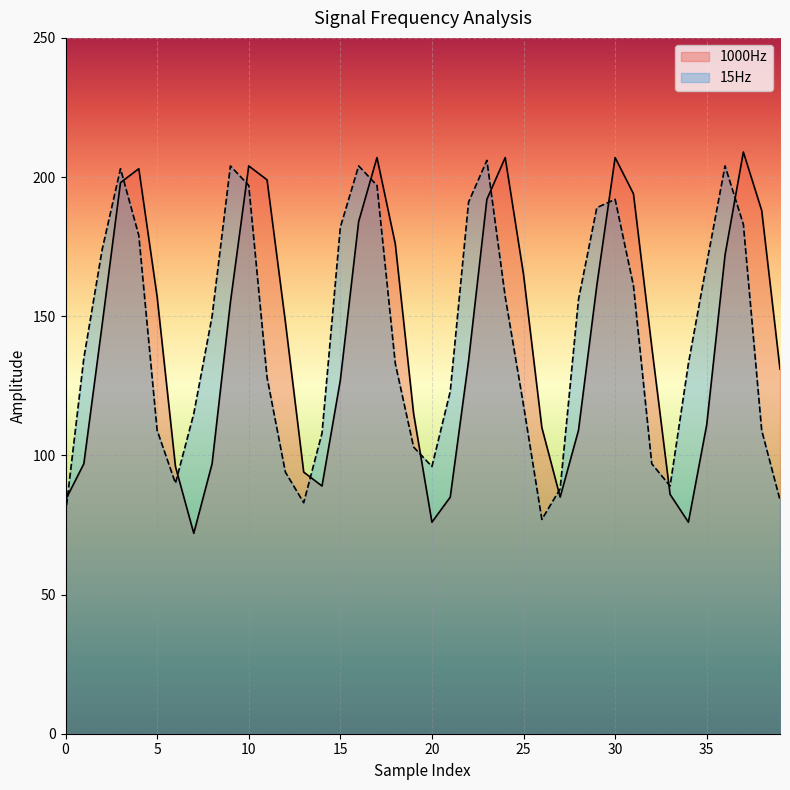

The 1000Hz series shows 157 at 5. True or false?

True